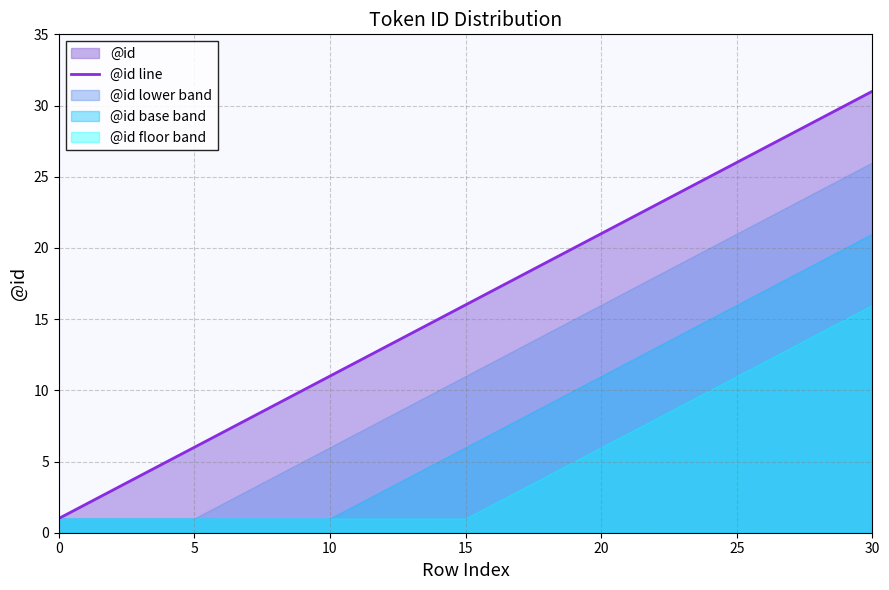

What is the change in value from 12 to 21?

+9